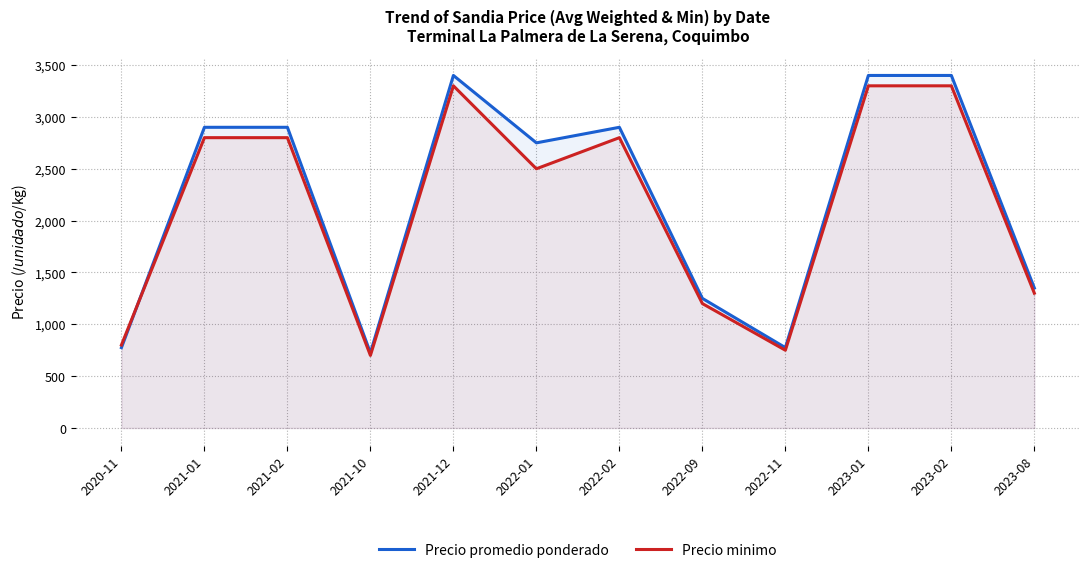

At how many categories does at least one series exceed 1791?

7